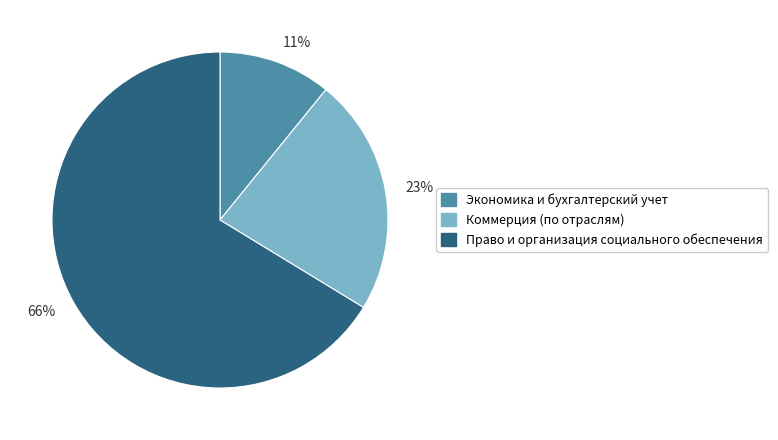

Which category accounts for the majority?

66%